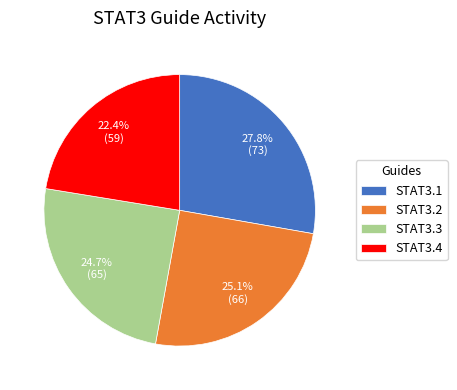

To the nearest percent, what is the difference between the STAT3.1 and STAT3.2 slice percentages?

3%